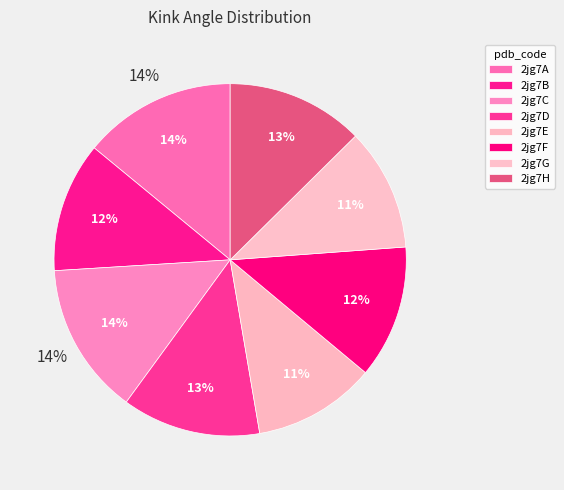

Approximately how many times larger is the value at 2jg7F compared to 2jg7H?

1.0